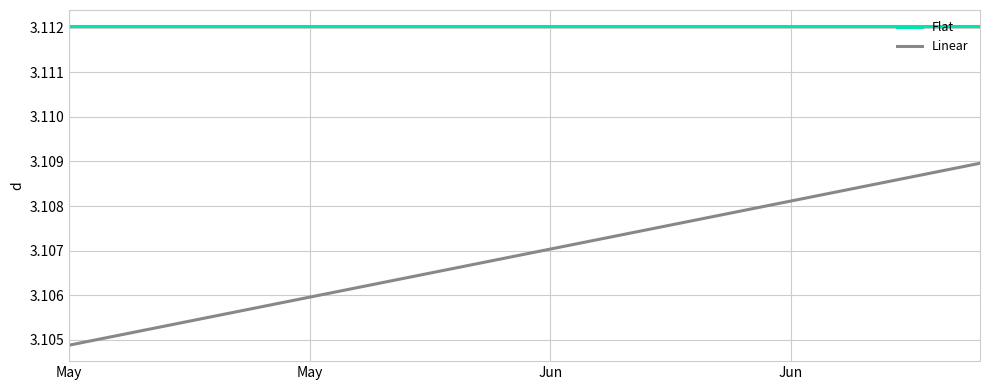

Which series has the largest total across all categories?

Flat